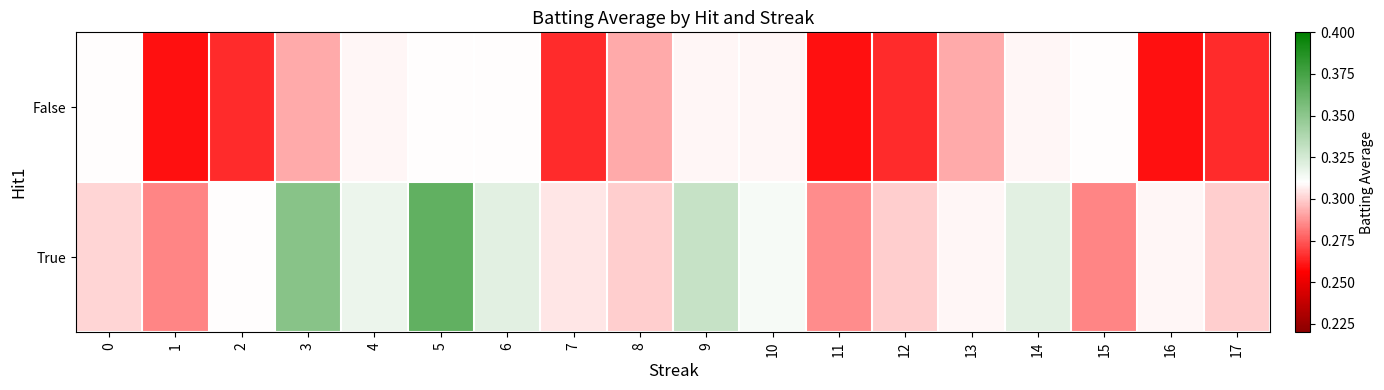

Between 1 and 6, which series saw the biggest shift?

False